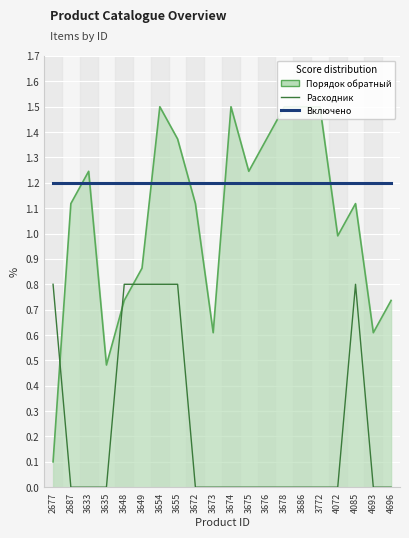

Does the chart display data point markers on the line(s)?

No